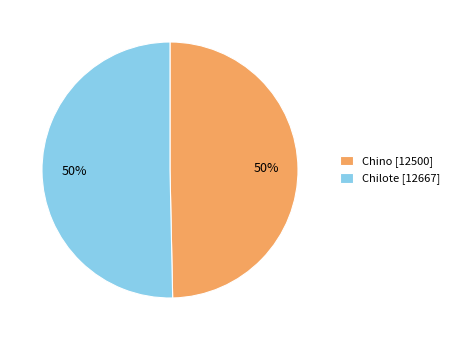

What is the ratio of the value at Chilote [12667] to the value at Chino [12500]?

1.0